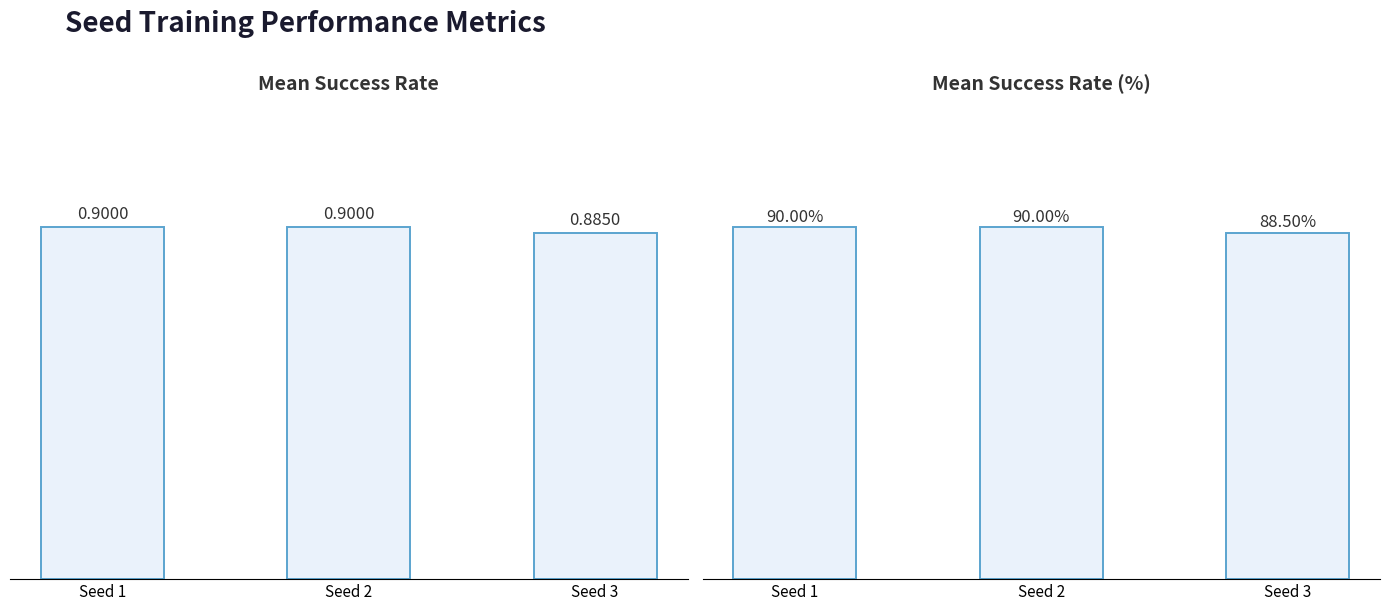

Reading left to right, transcribe all the data shown in this chart.

Mean Success Rate: Seed 1=0.9	Seed 2=0.9	Seed 3=0.9
Mean Success Rate (%): Seed 1=90.0	Seed 2=90.0	Seed 3=88.5